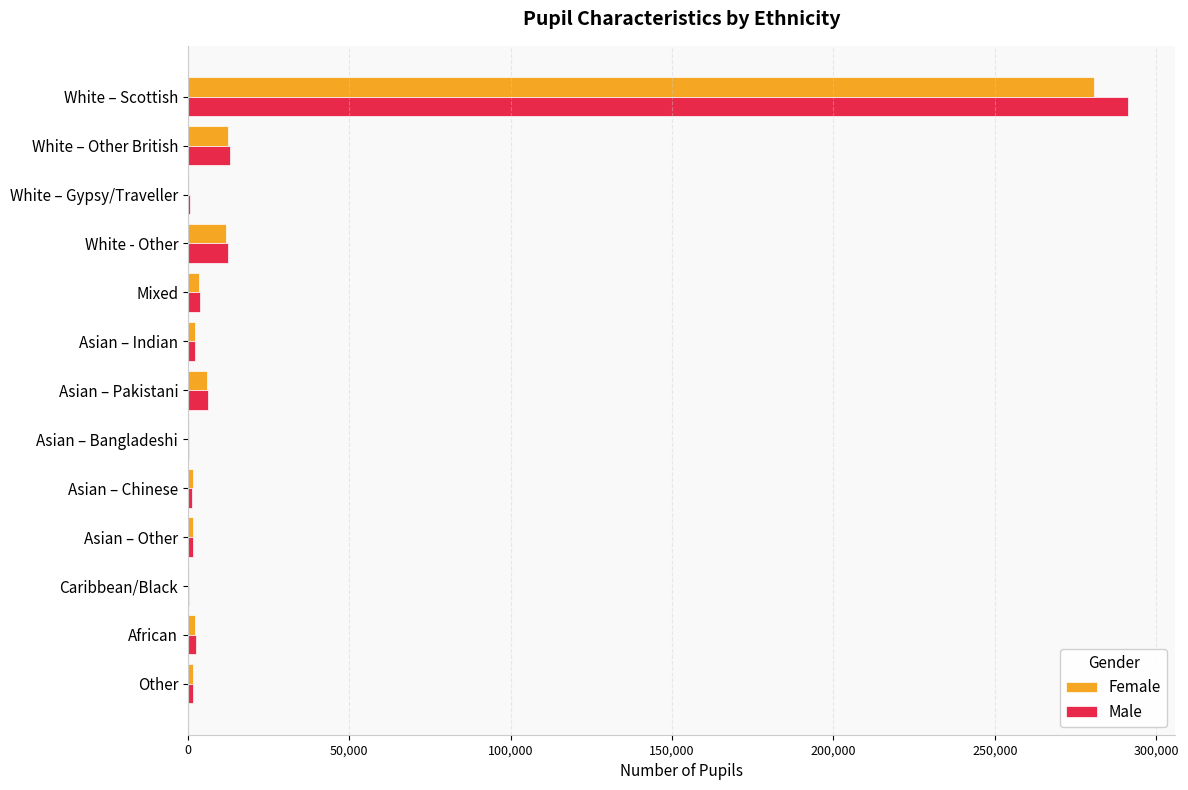

Which series changed the most between White – Scottish and Asian – Chinese?

Male